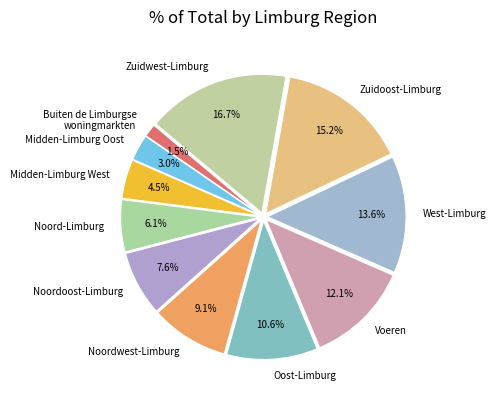

Which slice is the largest?

Zuidwest-Limburg